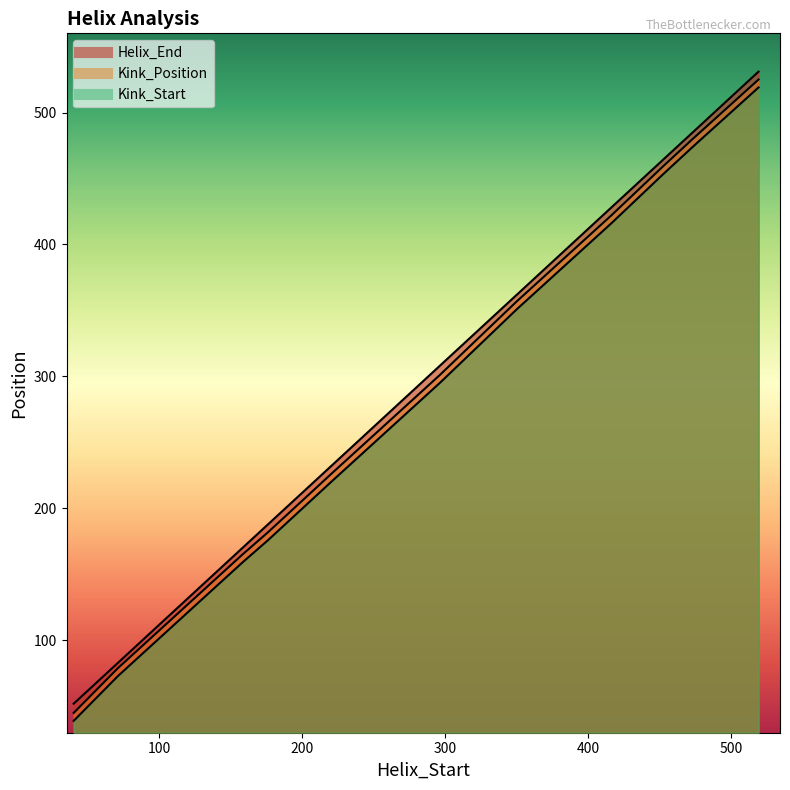

Reading left to right, extract all data points from this chart.

Helix_End: 52	83	170	188	232	308	362	428	465	486	531
Kink_Position: 45	79	165	182	226	301	357	422	460	481	525
Kink_Start: 39	73	159	176	220	295	351	416	454	475	519